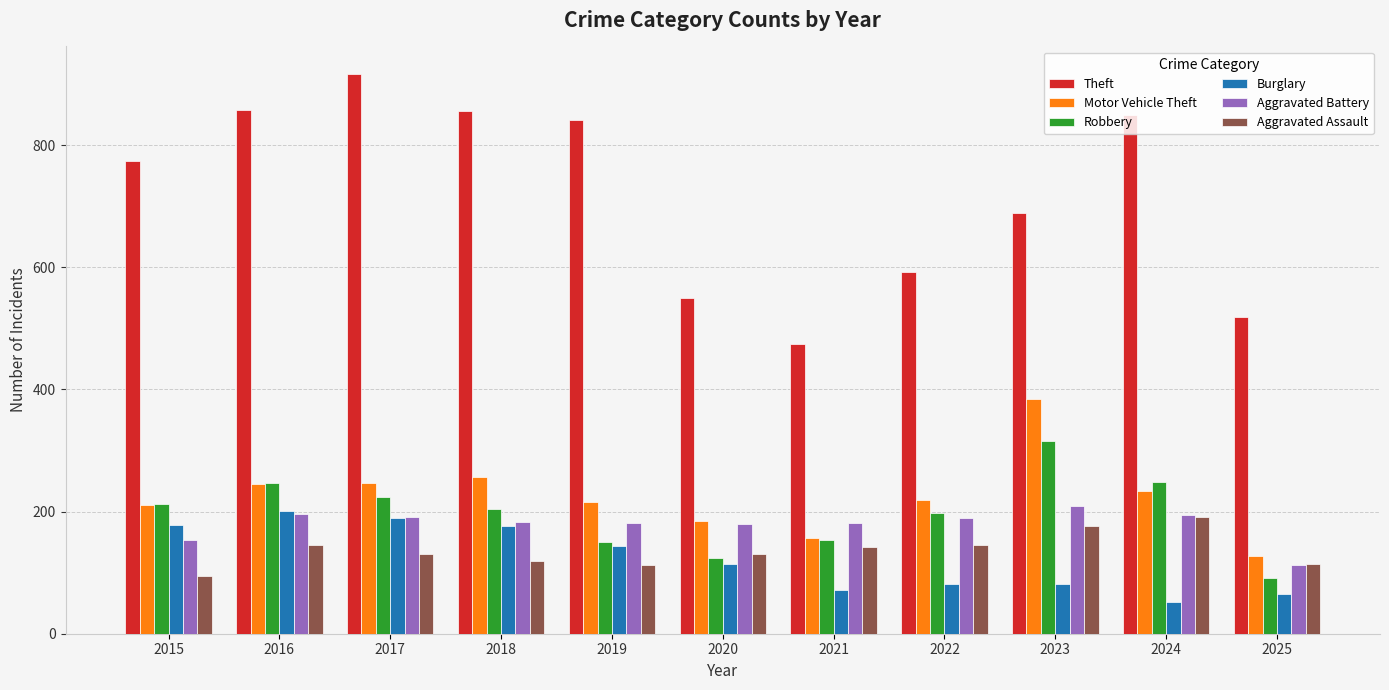

Does the chart contain any negative values?

No